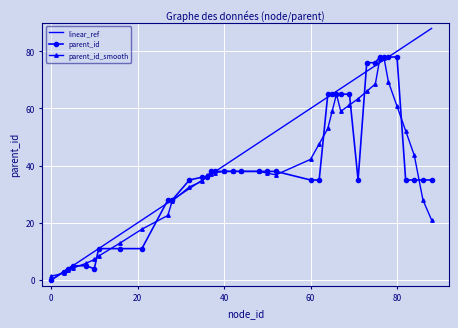

Which series has the largest total across all categories?

linear_ref